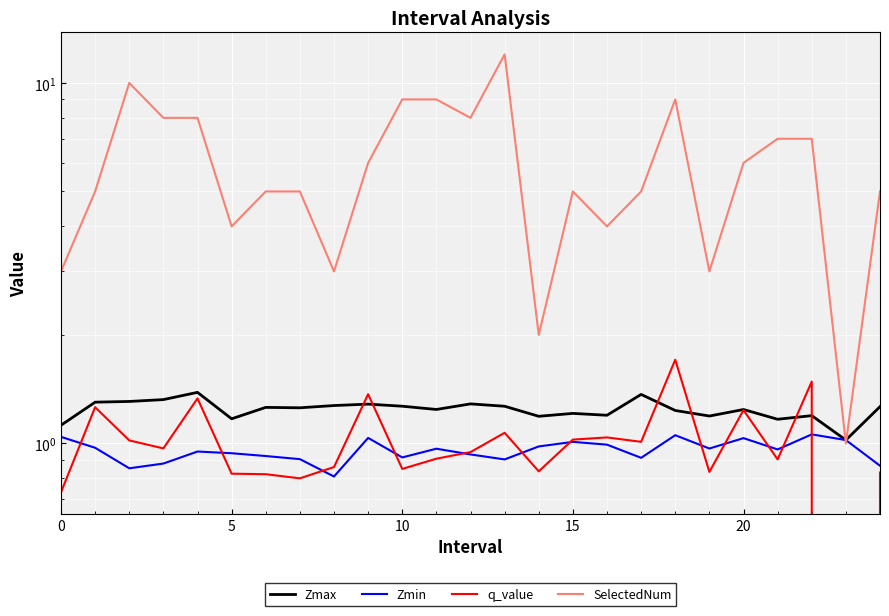

What is the difference between the maximum and minimum values in the Zmin series?

0.2